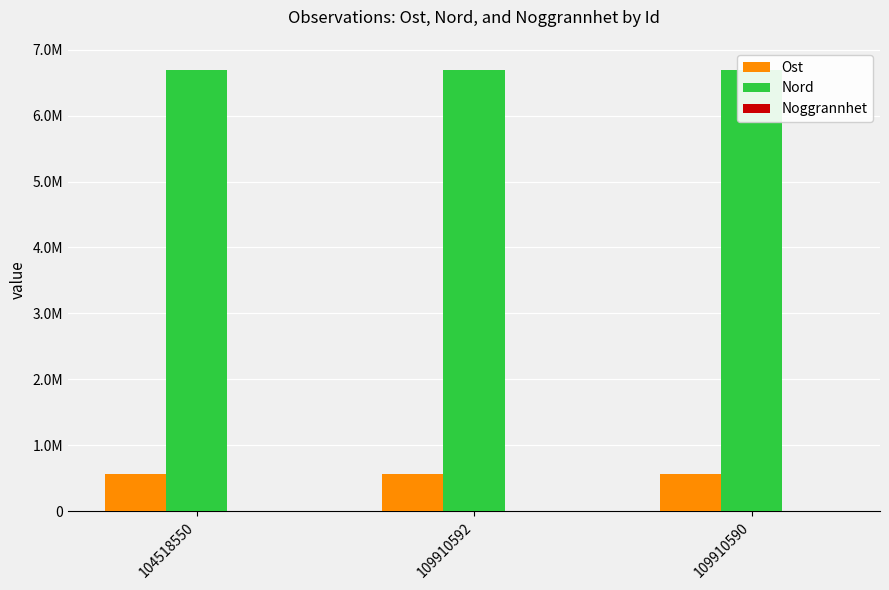

Are the bars grouped side by side (vs. stacked)?

Yes